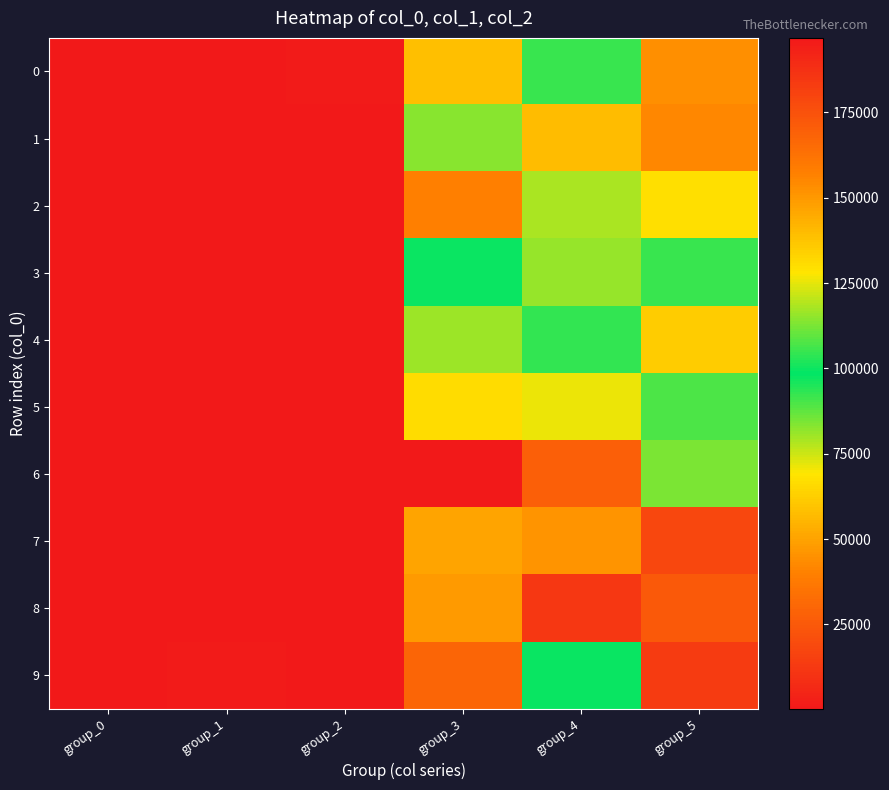

How many series are shown in this chart?

10